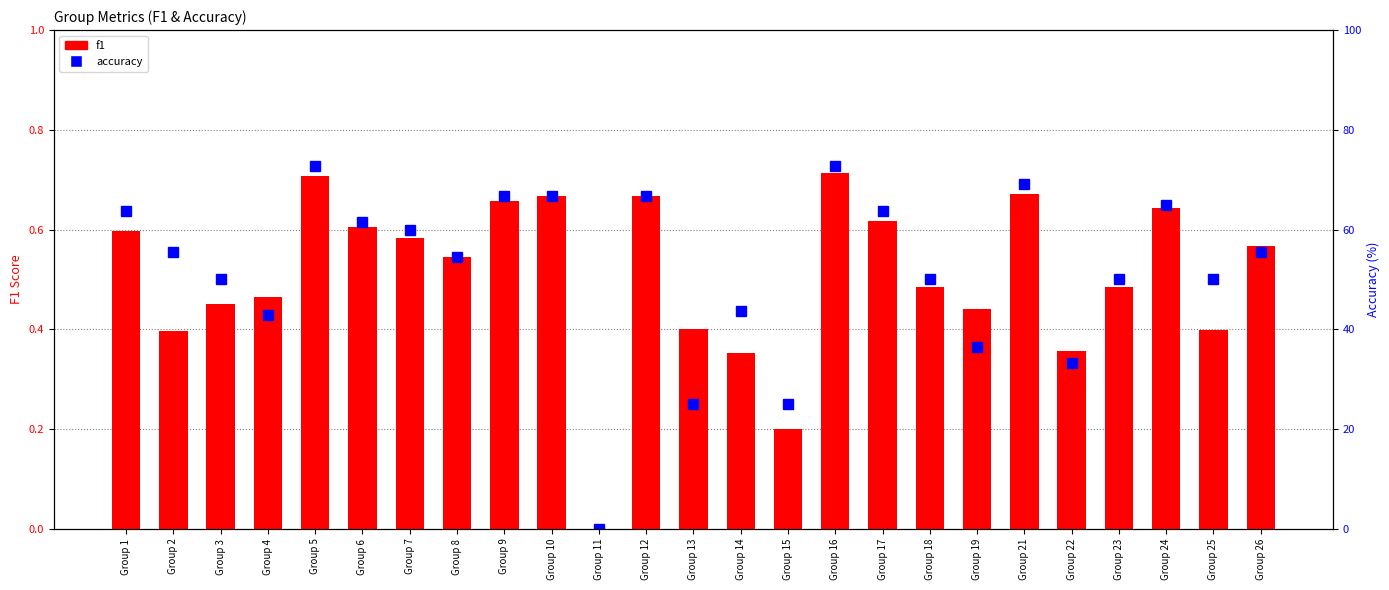

How many values in f1 are above zero?

24